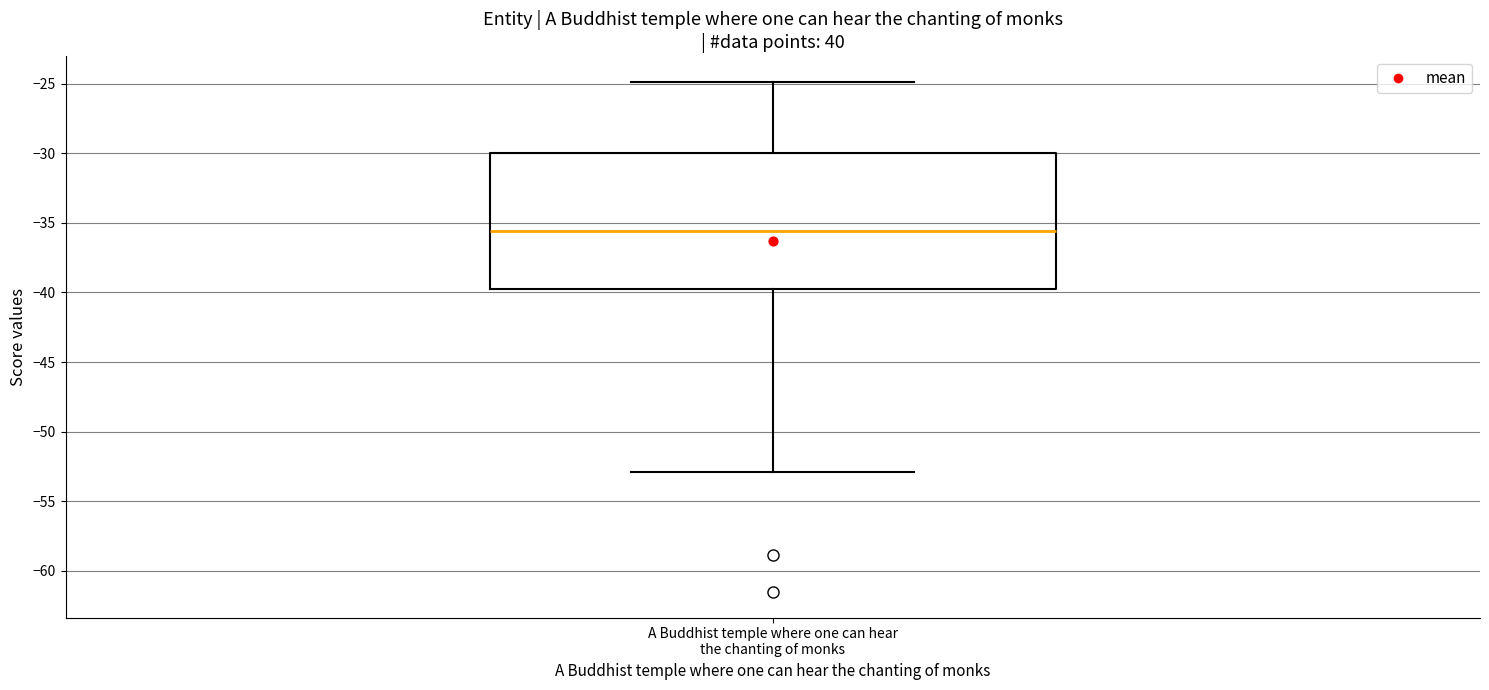

Where does the median line of the box for A Buddhist temple where one can hear the chanting of monks sit on the y-axis? The values are not printed on the chart, so give them approximately, as read against the axis.

-35.5